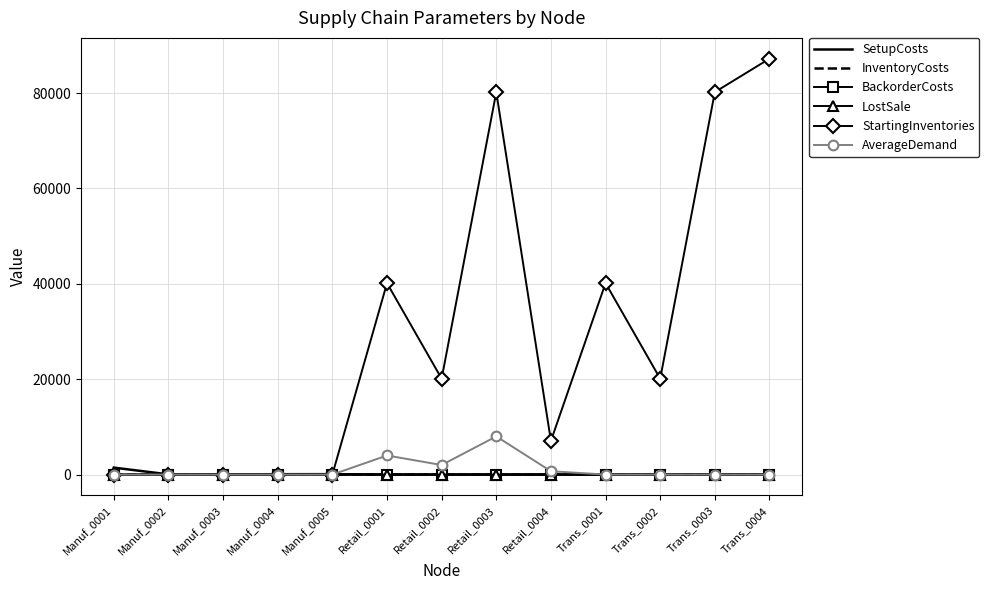

Which series has the largest total across all categories?

StartingInventories